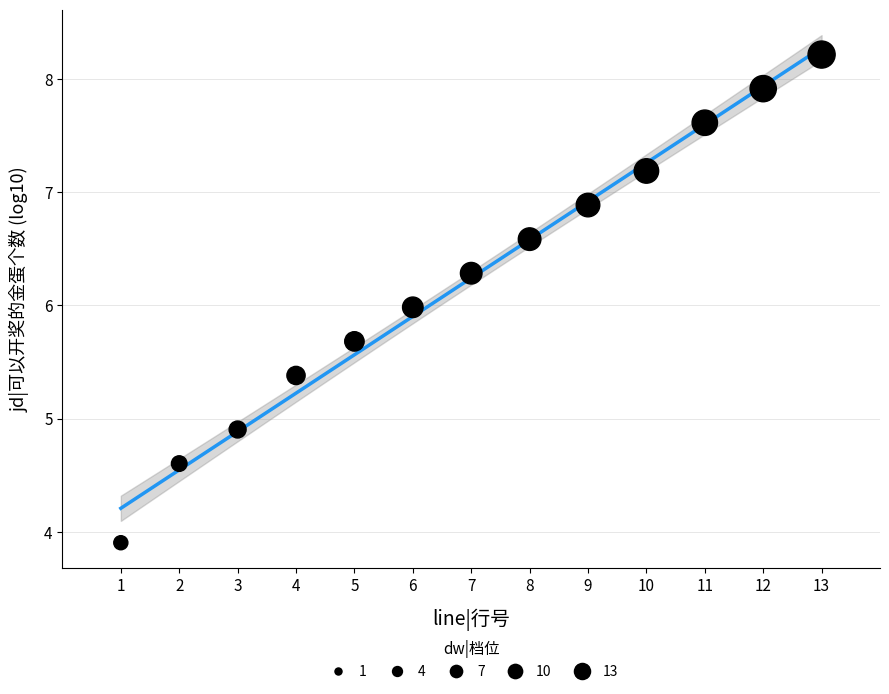

What is the range of Y values (max minus min)?

4.3